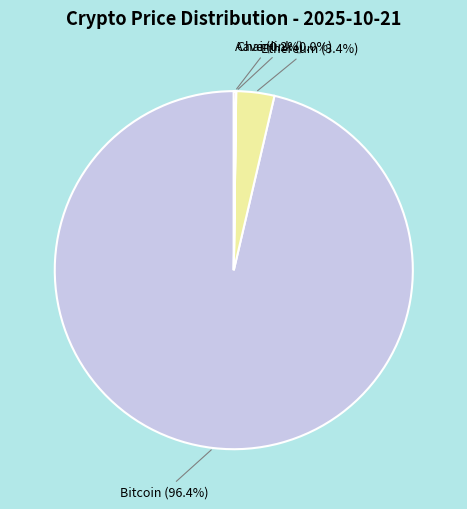

Is there a majority slice in this chart?

Yes